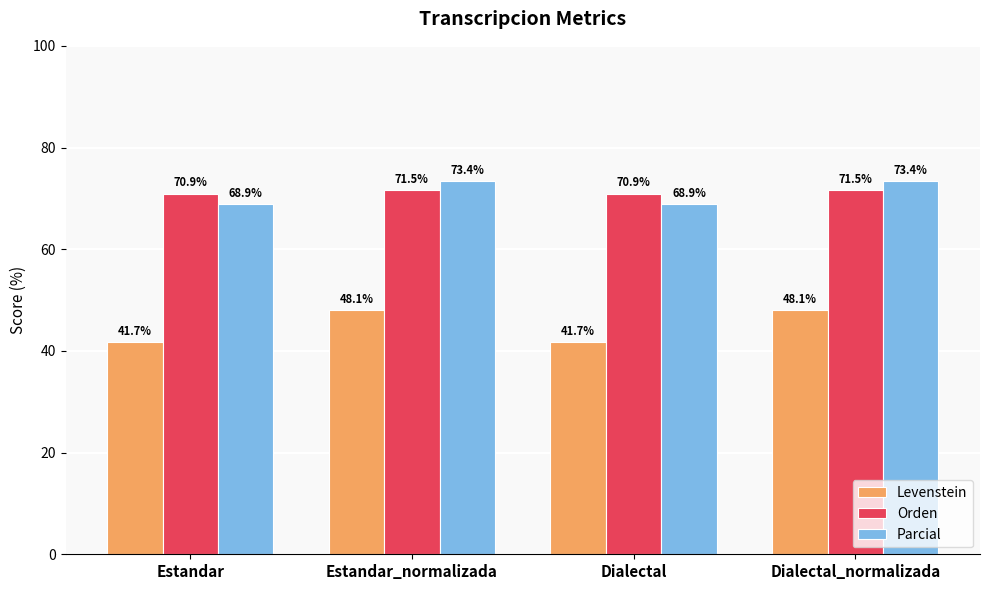

What are all the series names shown in the legend?

Levenstein, Orden, Parcial